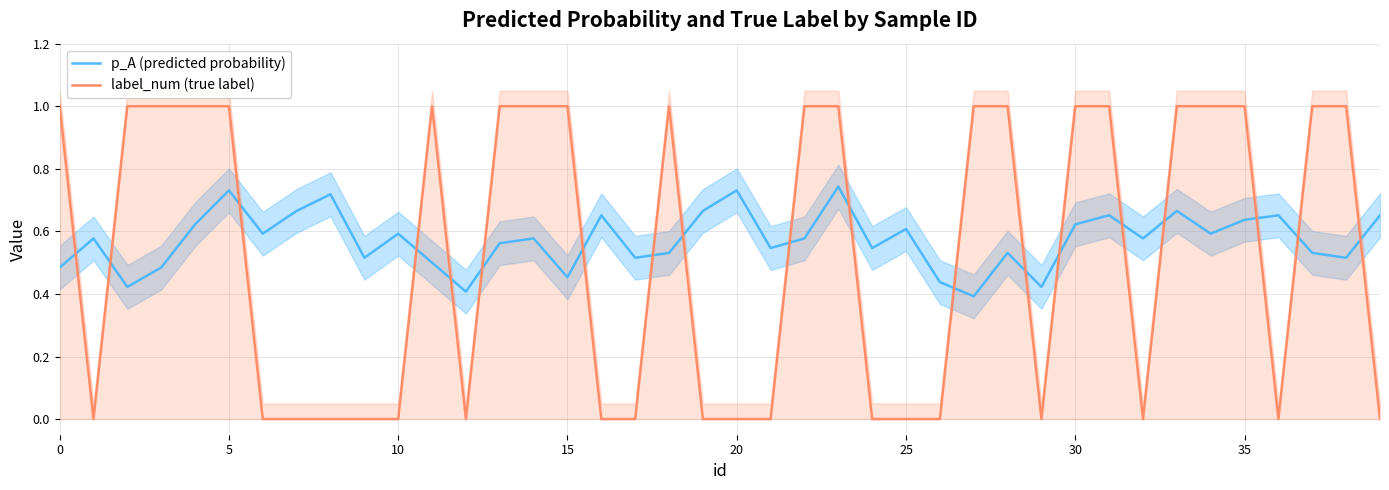

At which category is the sum across all series the highest?

23